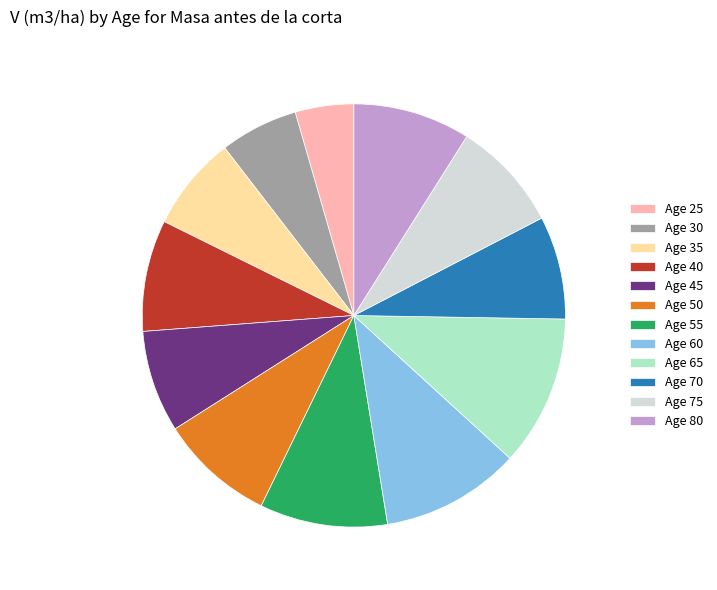

Between Age 70 and Age 25, which is larger?

Age 70